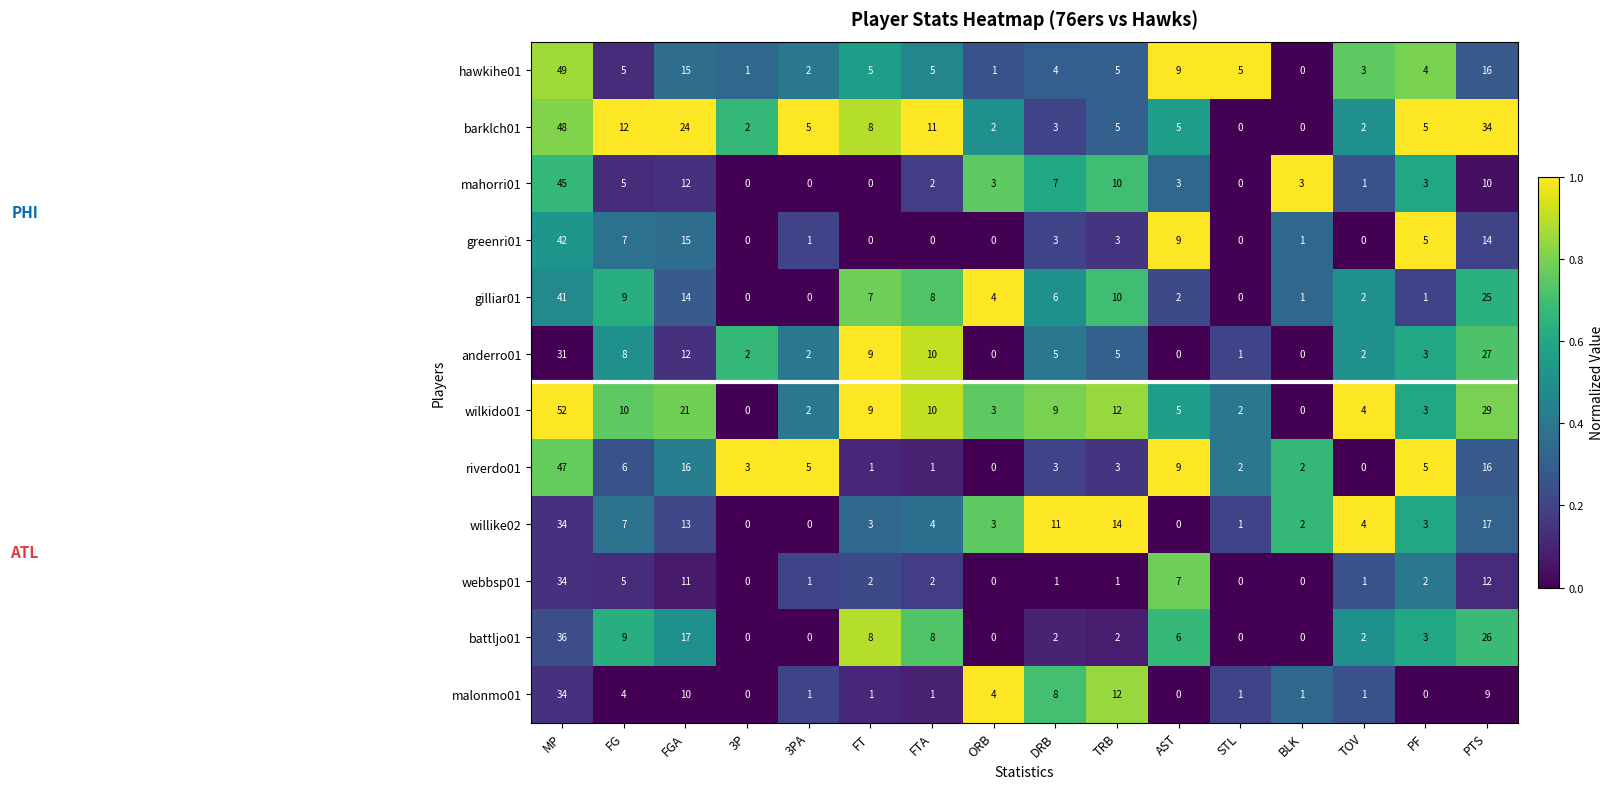

Which series has the largest total across all categories?

wilkido01